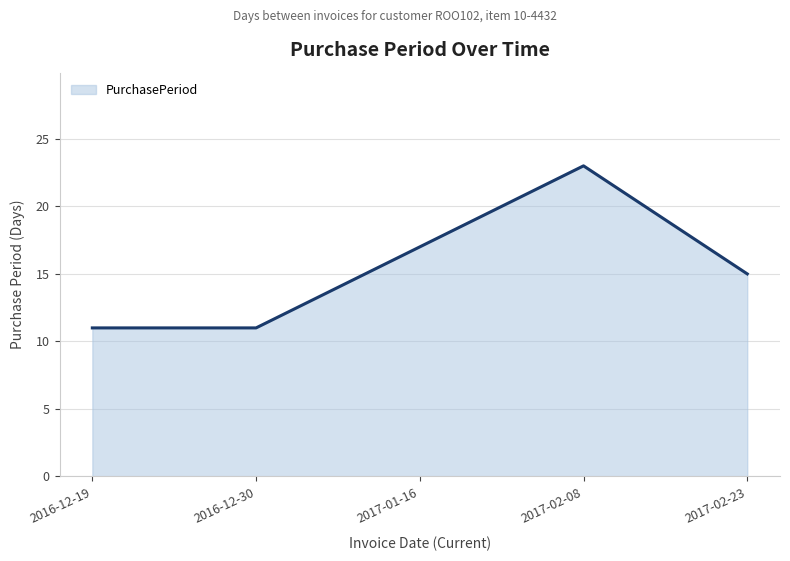

How many values are between 11 and 17?

4